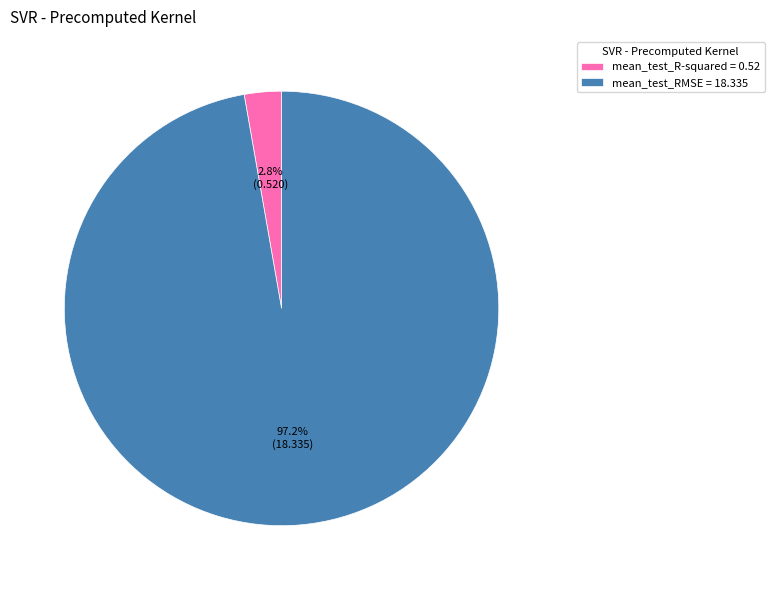

To the nearest percent, what is the average slice percentage?

50%